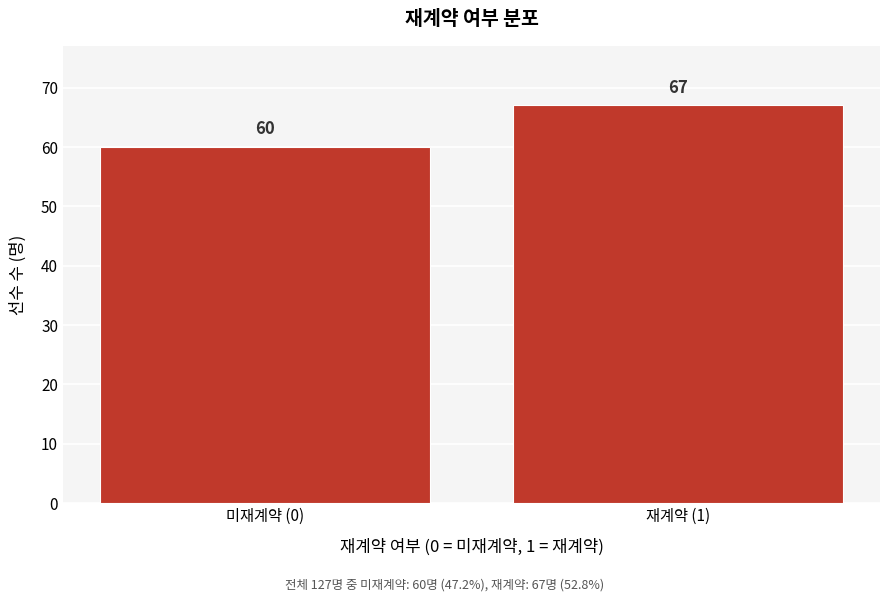

Reading left to right, what are all the values shown in this chart?

60	67